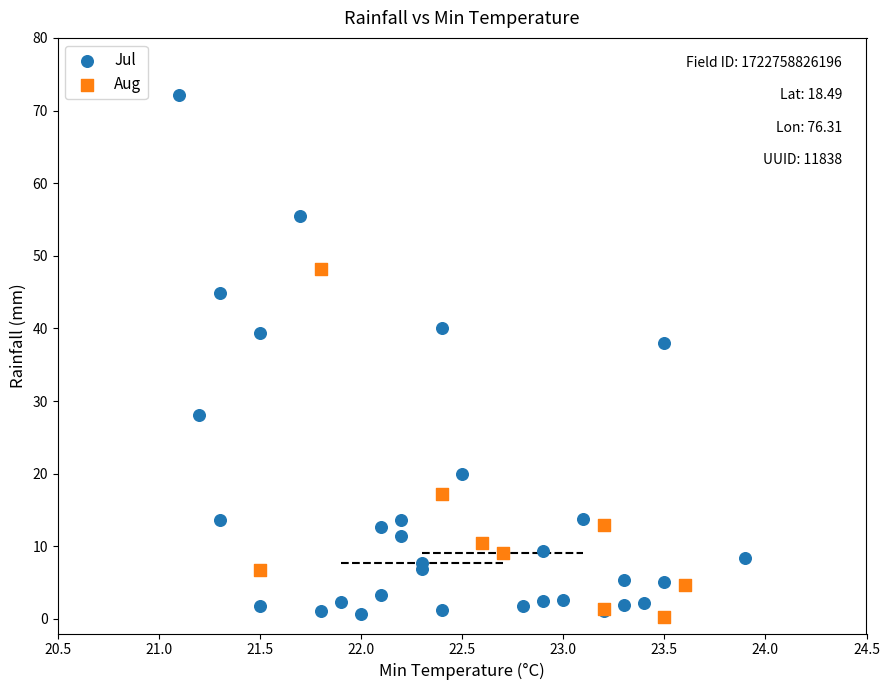

Which series reaches the maximum Y coordinate?

Jul